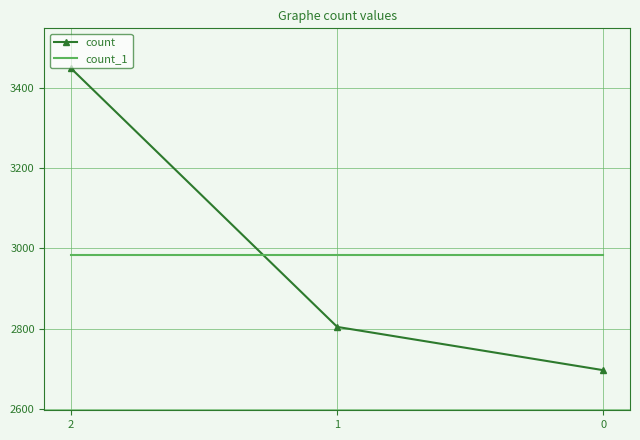

How many count values are between 2696 and 3449?

3